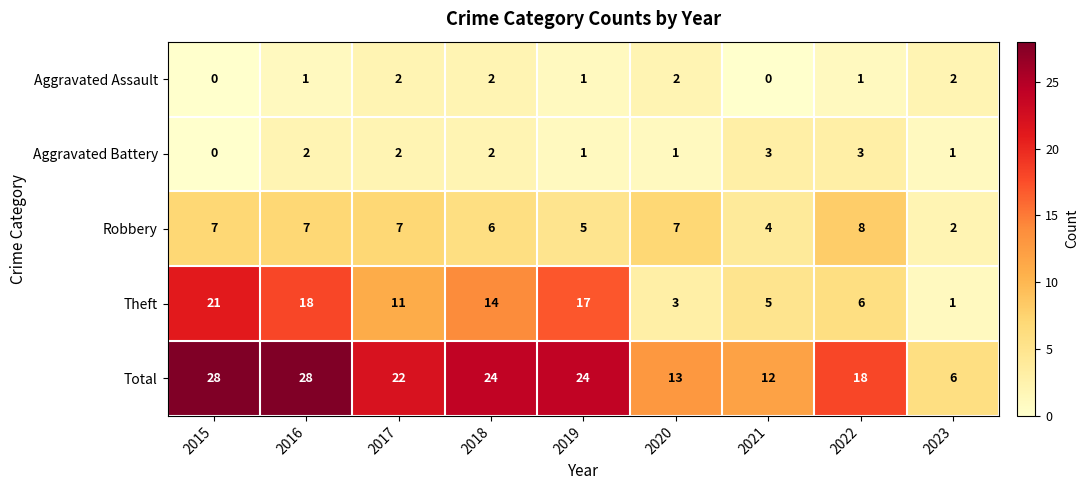

How many values in the Aggravated Assault series are below 1?

2